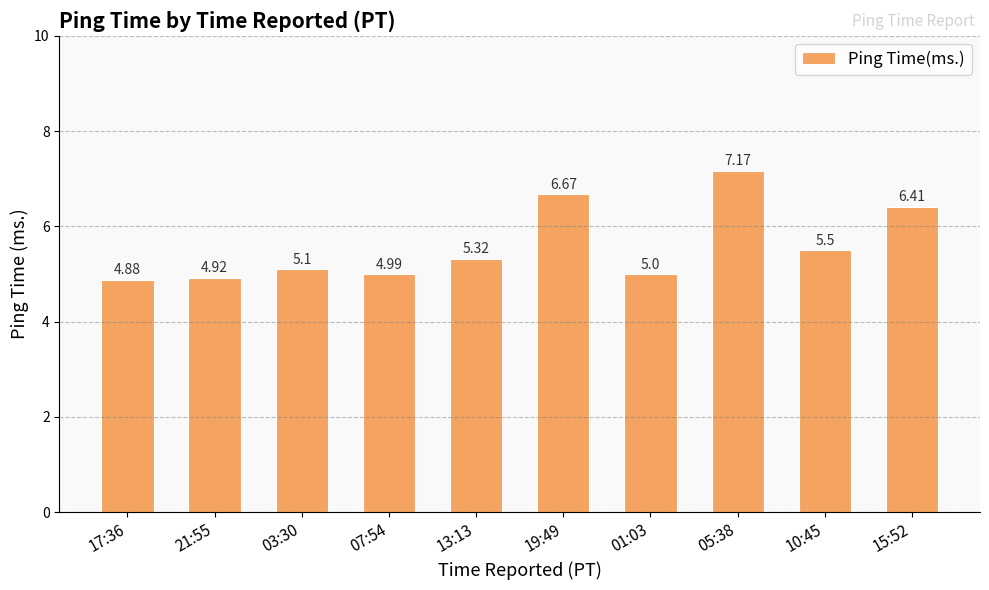

What is the label of the 3rd bar from the left?

03:30